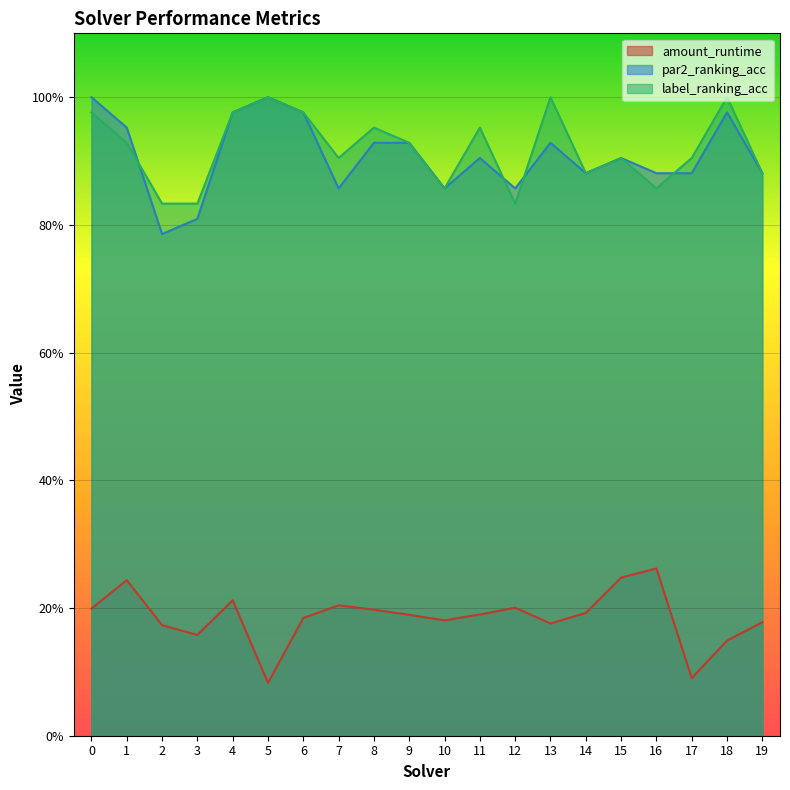

What value does the par2_ranking_acc series have at 19?

0.9